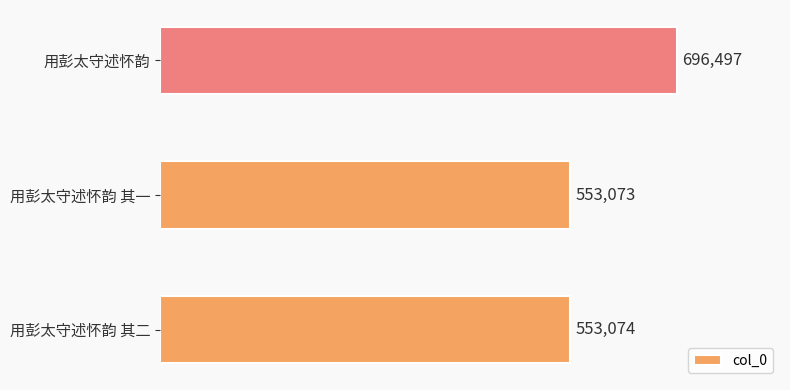

True or false: the data shows 834379 at 用彭太守述怀韵 其二.

False